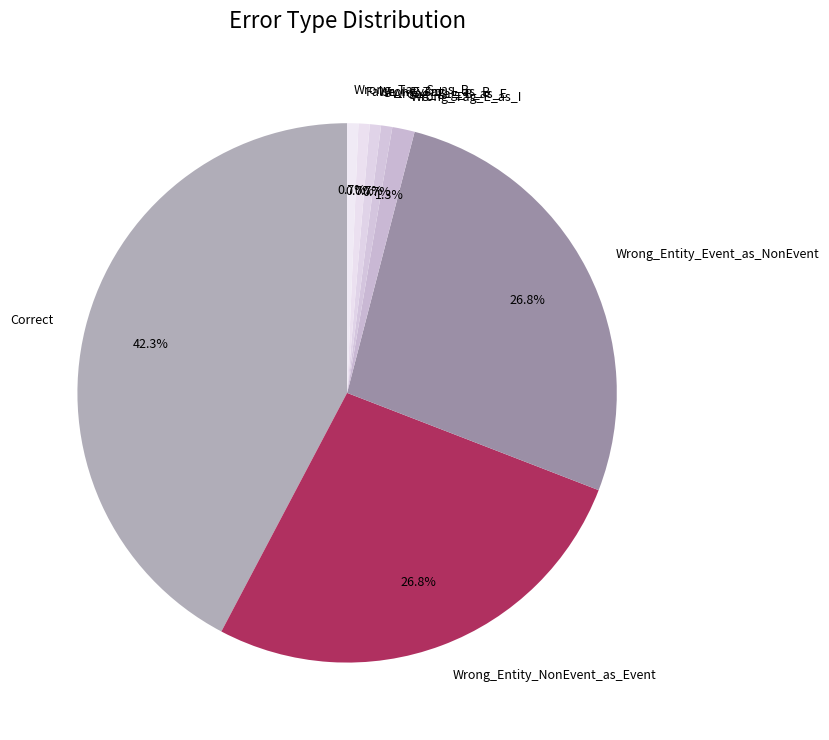

Is the sum of Wrong_Tag_B_as_E and Wrong_Tag_I_as_B greater than half?

No